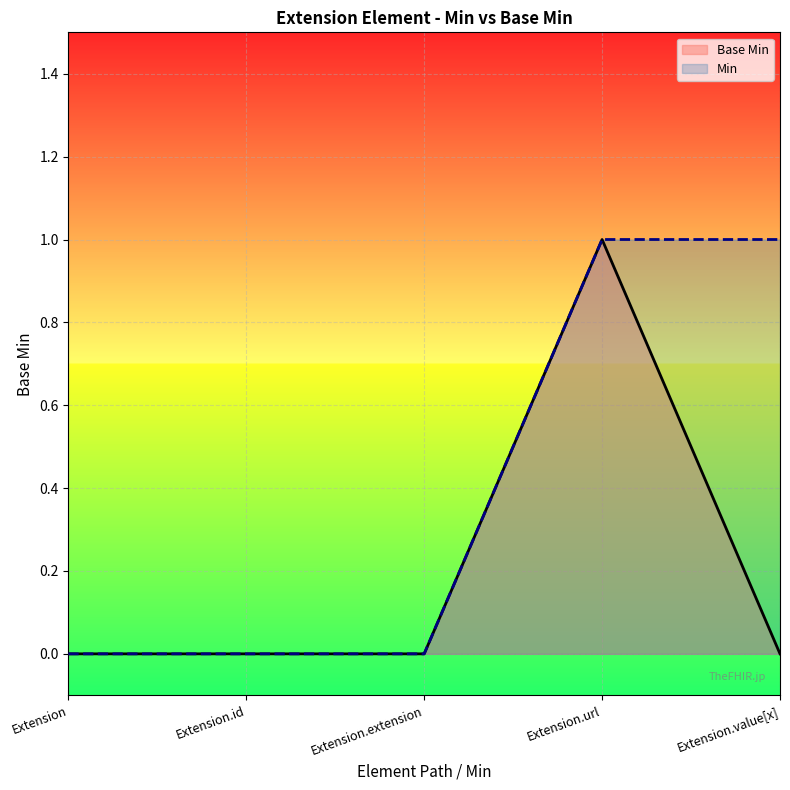

Is it true that Min equals 1 at Extension.value[x]?

True